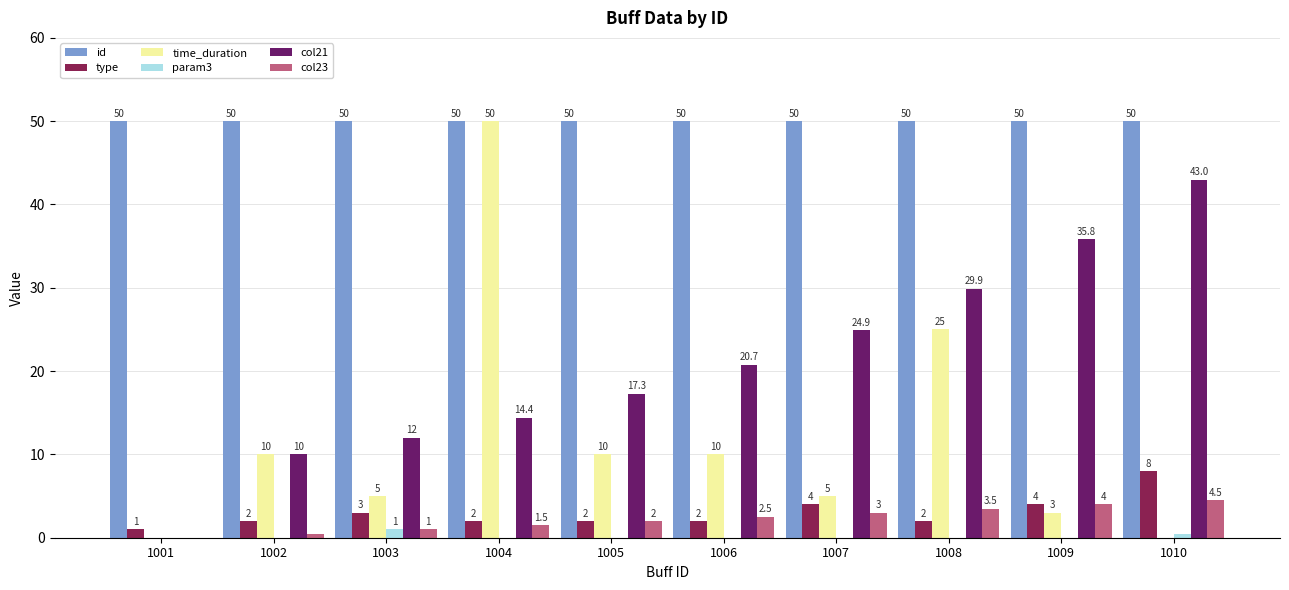

Count the number of data series in this chart.

6